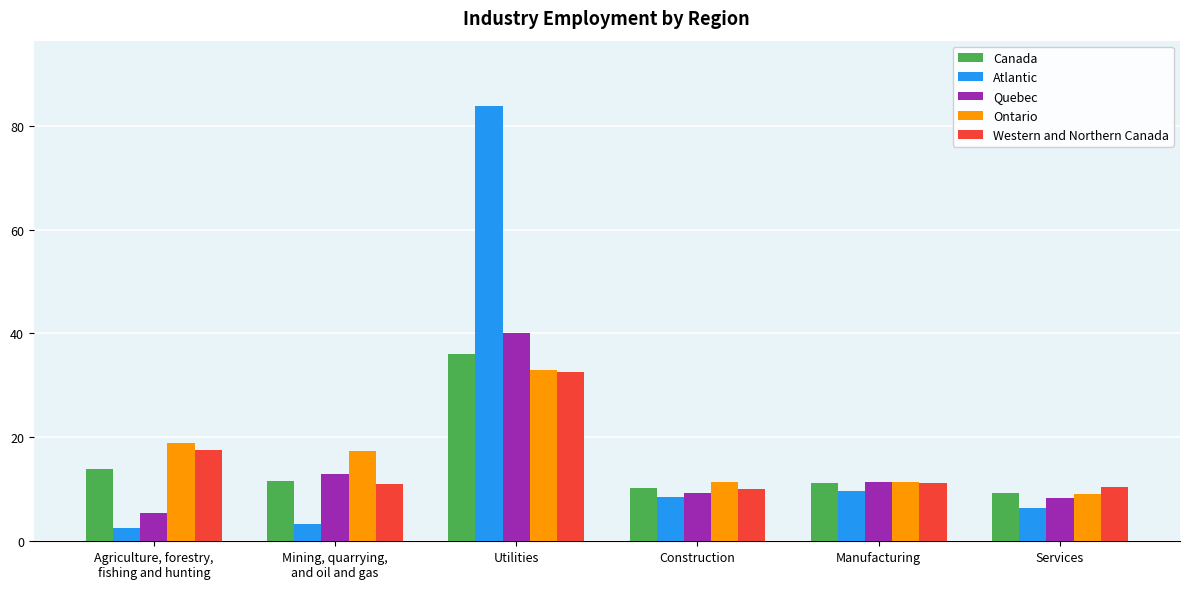

How many data points does each series have?

6